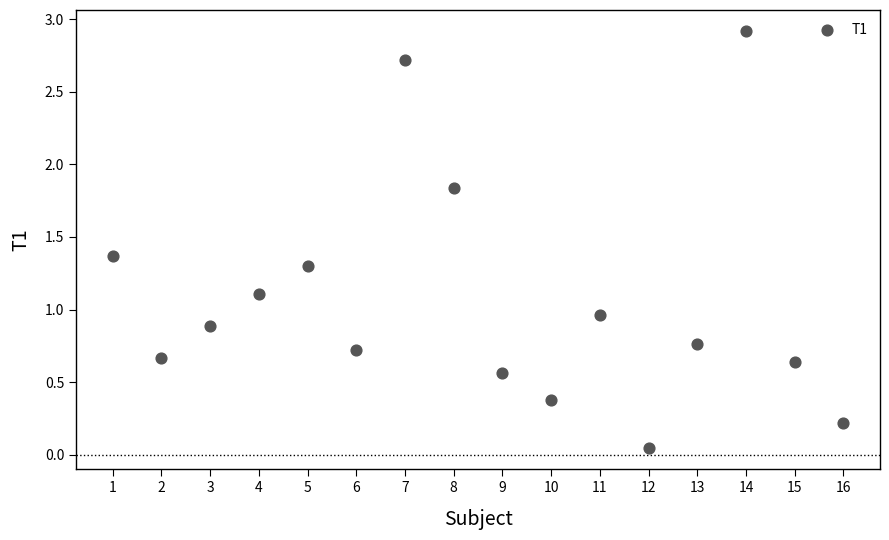

What is the range of Y values (max minus min)?

2.9